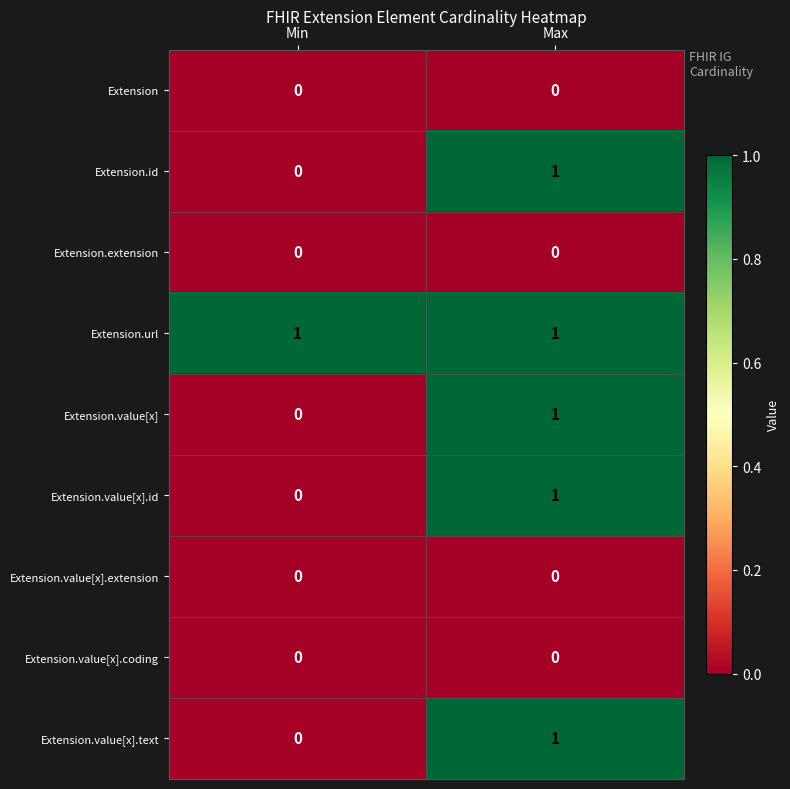

Count the number of categories in the chart.

2